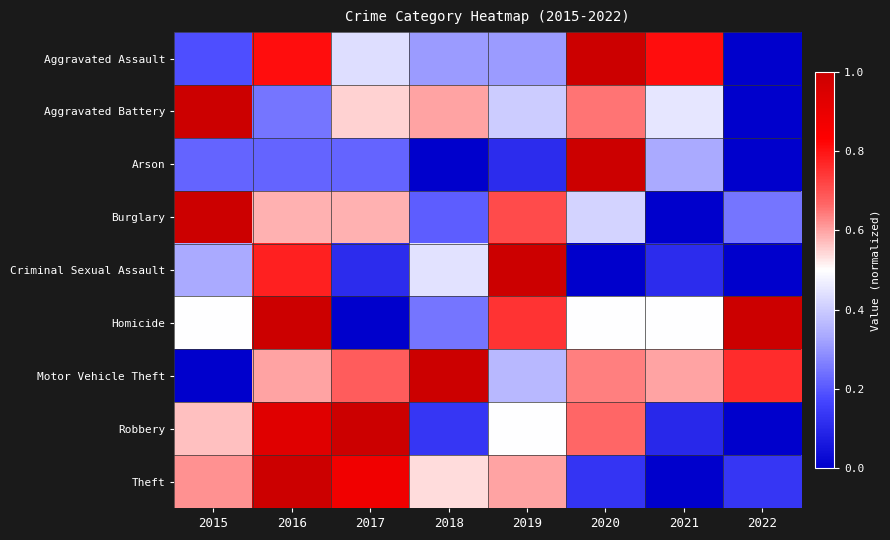

At how many categories does at least one series exceed 0?

8